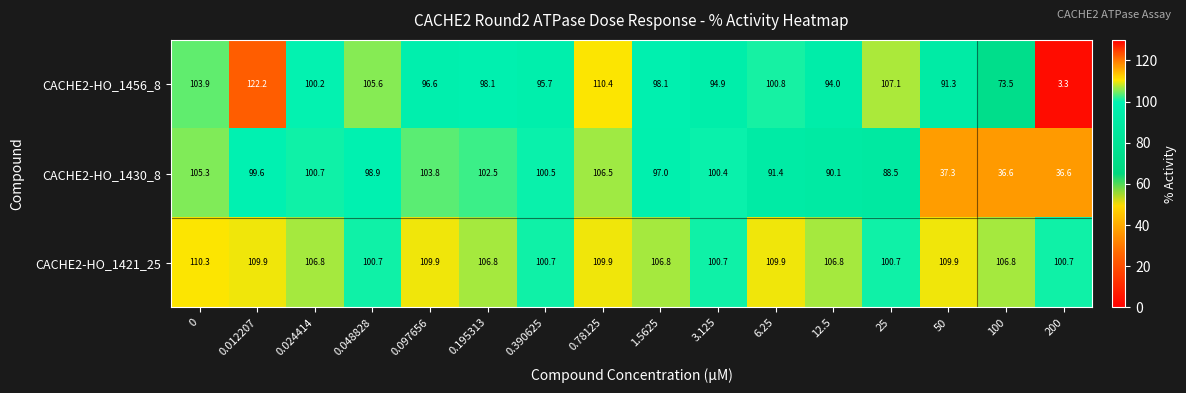

Where is CACHE2-HO_1430_8 nearest to the value 71?

25